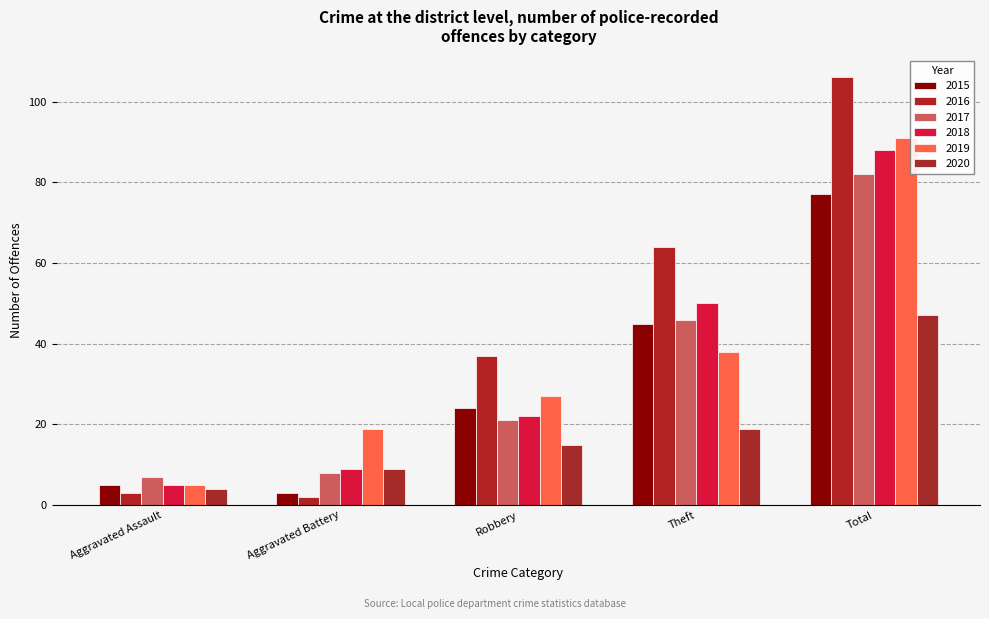

Between Aggravated Assault and Theft, which series saw the biggest shift?

2016